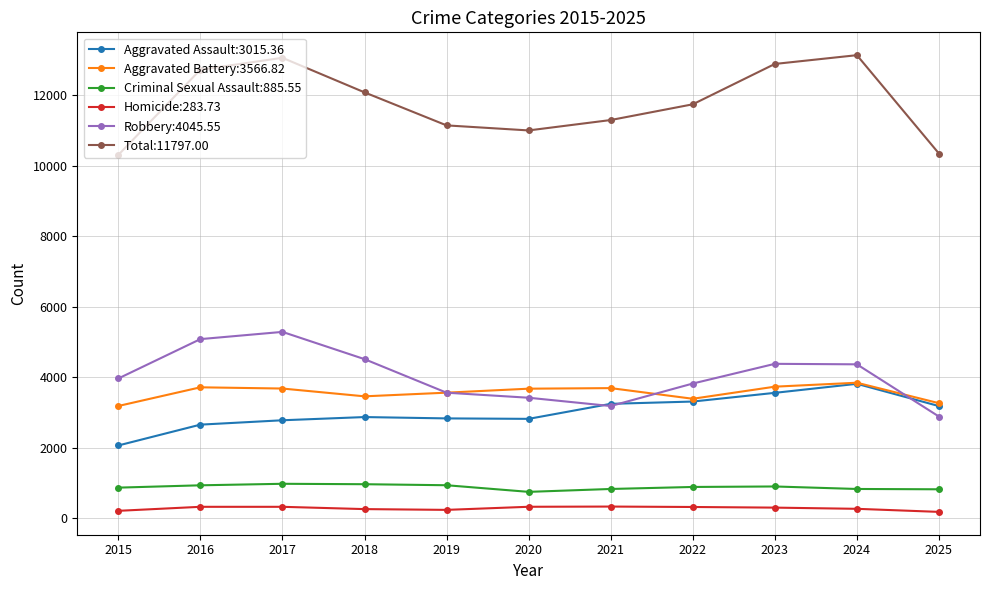

Count the number of data series in this chart.

6